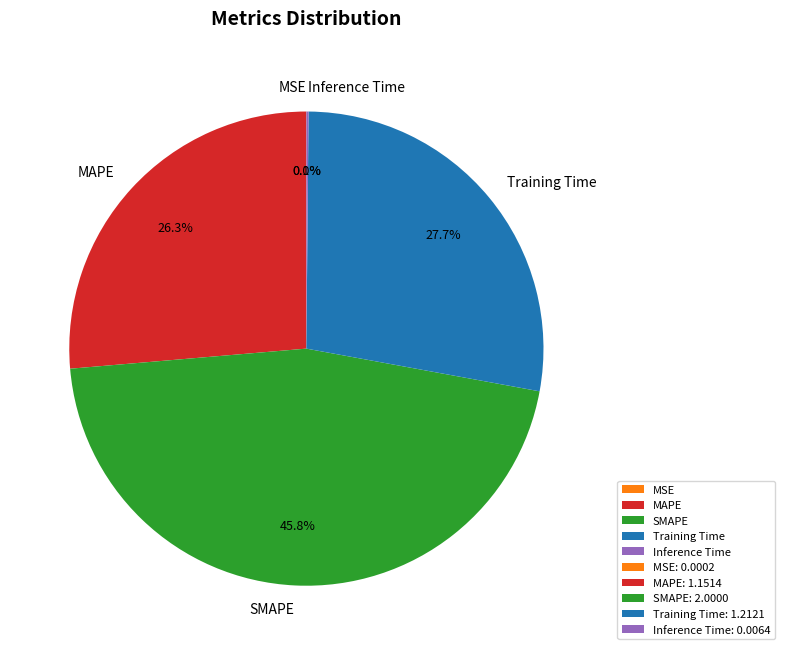

What is the largest slice in the pie chart?

SMAPE